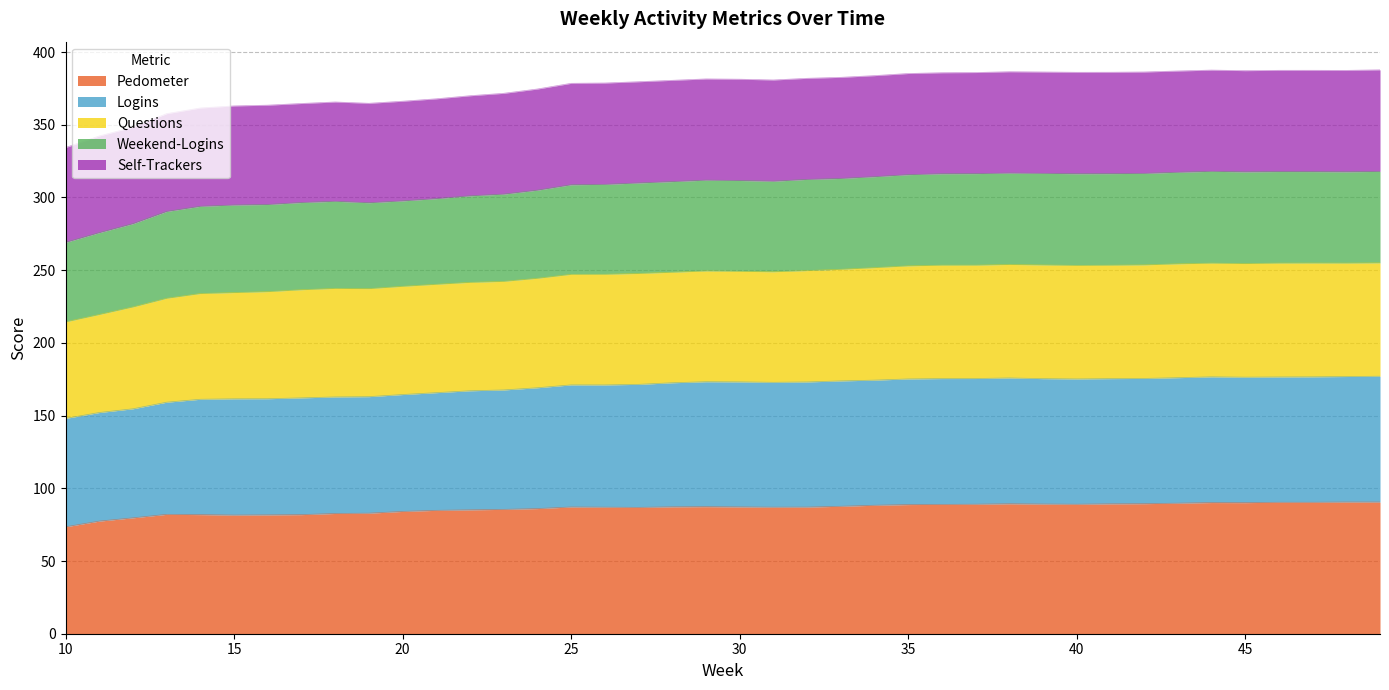

What is the difference between the Pedometer values at 41 and 15?

7.7